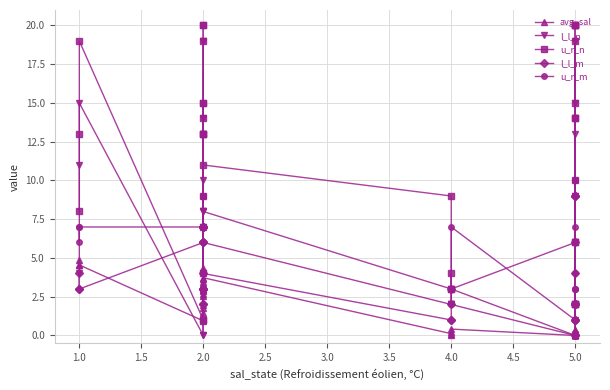

True or false: l_l_m and u_r_m intersect in this chart.

False